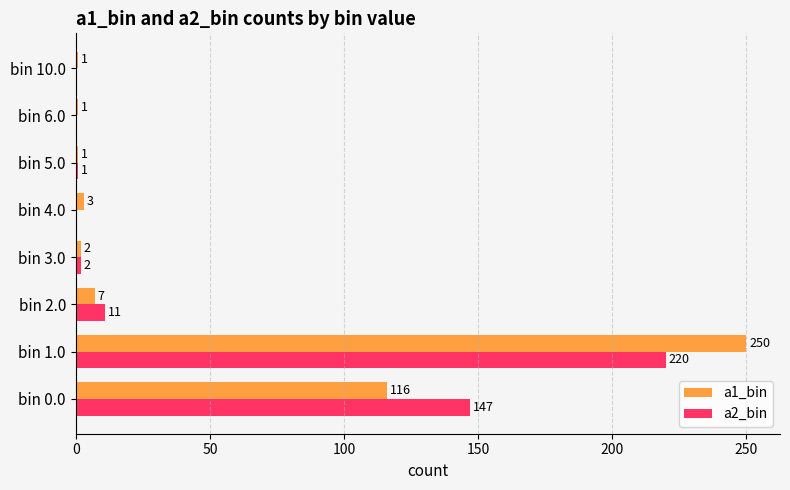

What is the approximate value of a2_bin at bin 0.0, to the nearest 5?

145